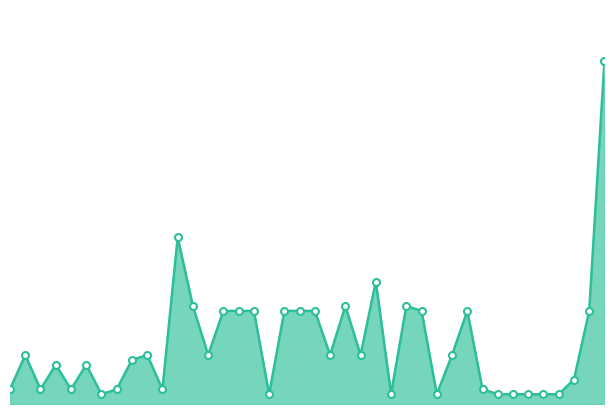

How many lines are shown in the chart?

1